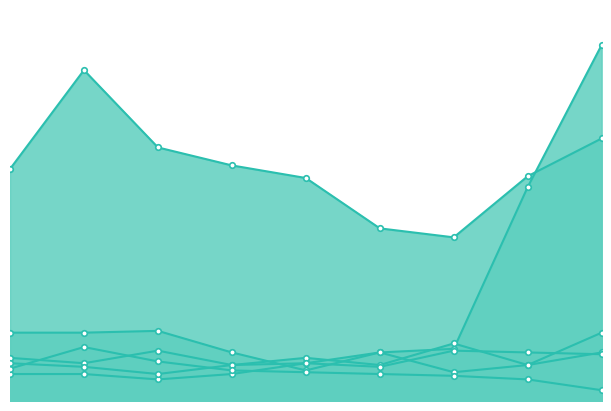

True or false: Motor Vehicle Theft and Burglary intersect in this chart.

False